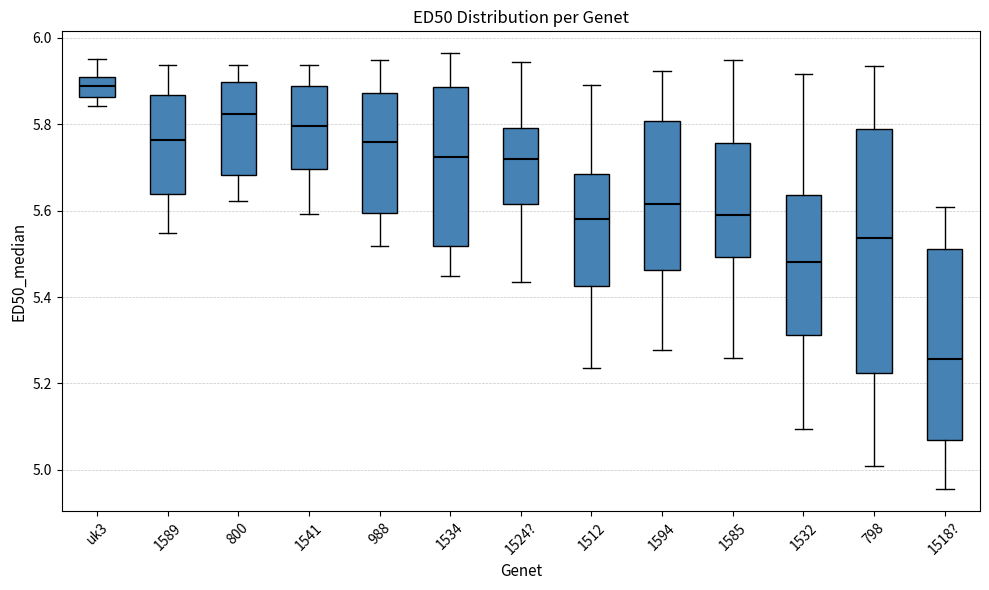

Reading left to right, read every box against the y-axis: the position of its median line, the range the box covers, and the ends of its whiskers. The values are not printed on the chart, so give them approximately, as read against the axis.

uk3: median 5.88, box 5.86 to 5.92, whiskers 5.84 to 5.96
1589: median 5.76, box 5.64 to 5.86, whiskers 5.54 to 5.94
800: median 5.82, box 5.68 to 5.90, whiskers 5.62 to 5.94
1541: median 5.80, box 5.70 to 5.88, whiskers 5.60 to 5.94
988: median 5.76, box 5.60 to 5.88, whiskers 5.52 to 5.94
1534: median 5.72, box 5.52 to 5.88, whiskers 5.44 to 5.96
1524?: median 5.72, box 5.62 to 5.80, whiskers 5.44 to 5.94
1512: median 5.58, box 5.42 to 5.68, whiskers 5.24 to 5.90
1594: median 5.62, box 5.46 to 5.80, whiskers 5.28 to 5.92
1585: median 5.58, box 5.50 to 5.76, whiskers 5.26 to 5.94
1532: median 5.48, box 5.32 to 5.64, whiskers 5.10 to 5.92
798: median 5.54, box 5.22 to 5.78, whiskers 5.00 to 5.94
1518?: median 5.26, box 5.08 to 5.52, whiskers 4.96 to 5.60